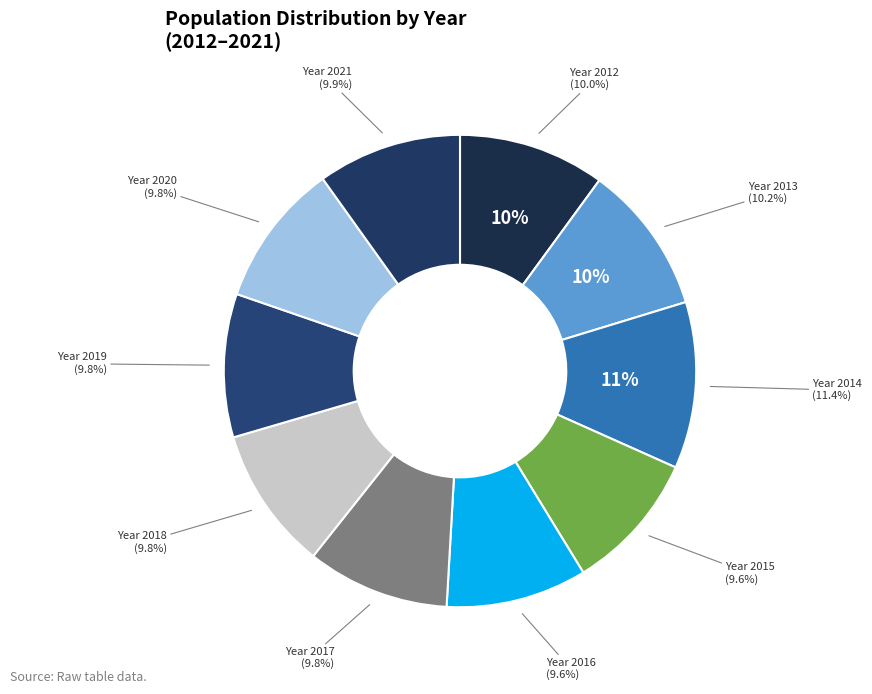

What percentage is the 2014 slice, to the nearest percent?

11%